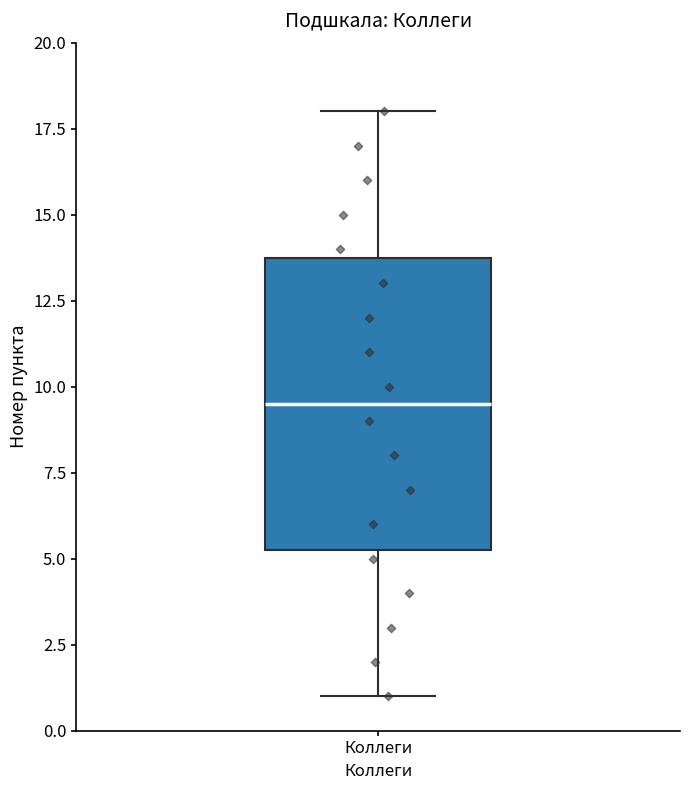

Read this box plot against the y-axis: the position of the median line, the range covered by the box, and the ends of both whiskers. The values are not printed on the chart, so give them approximately, as read against the axis.

median 9.5, box 5.5 to 14.0, whiskers 1.0 to 18.0